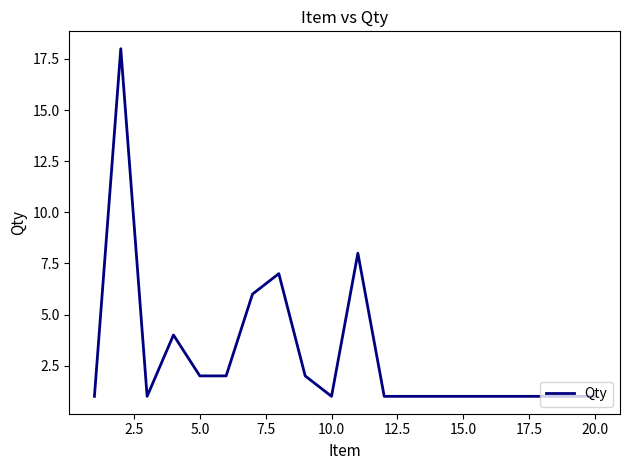

What is the greatest value displayed?

18